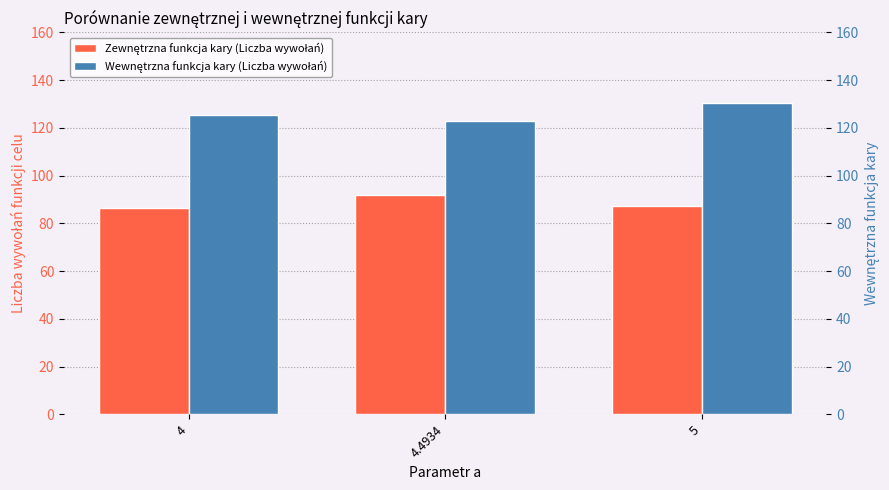

Which series has the largest total across all categories?

Wewnętrzna funkcja kary (Liczba wywołań)